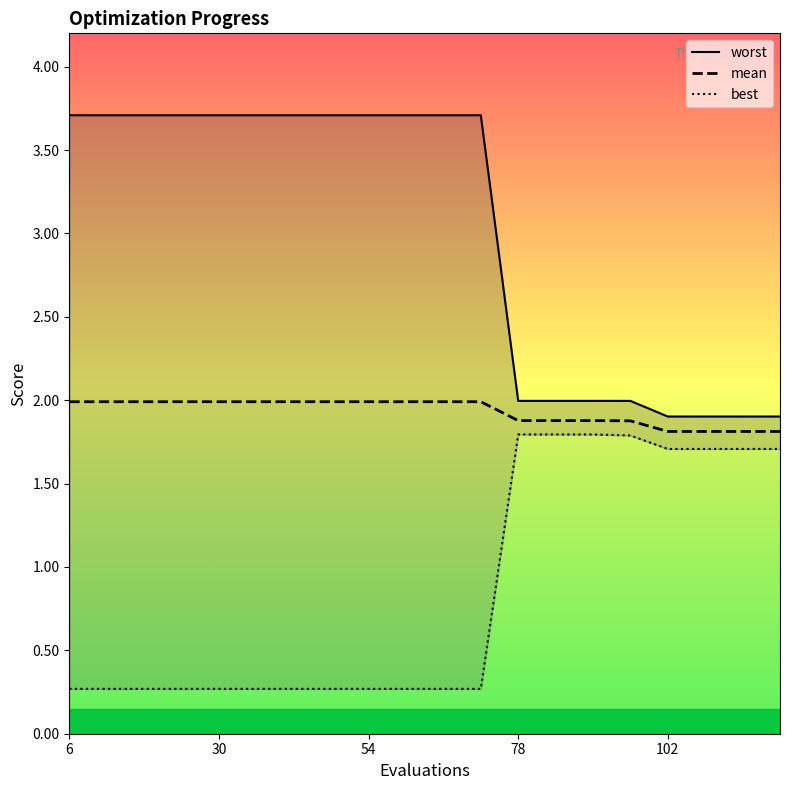

Which series has the widest spread of values?

worst